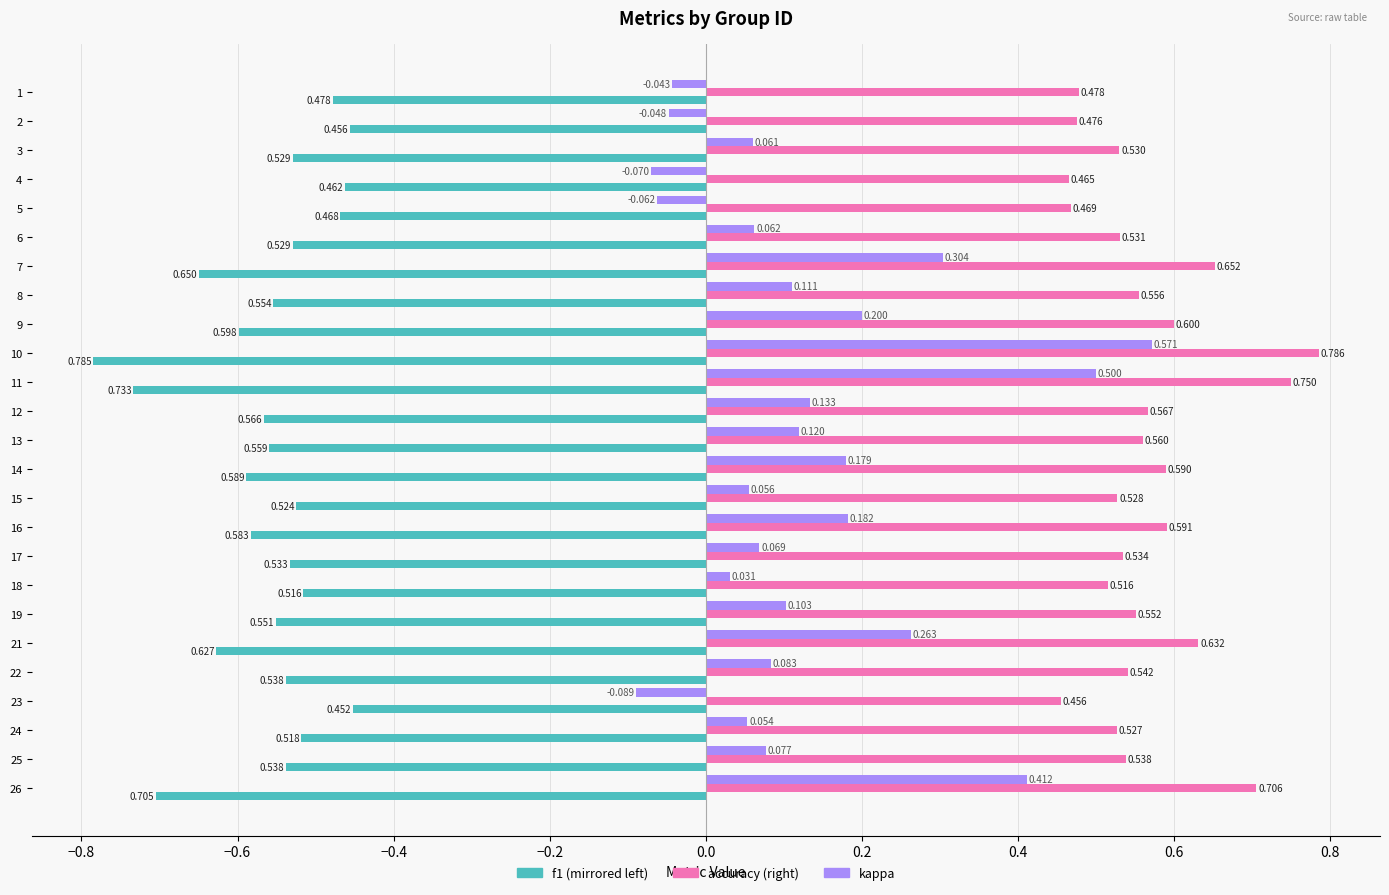

How many series are shown in this chart?

3